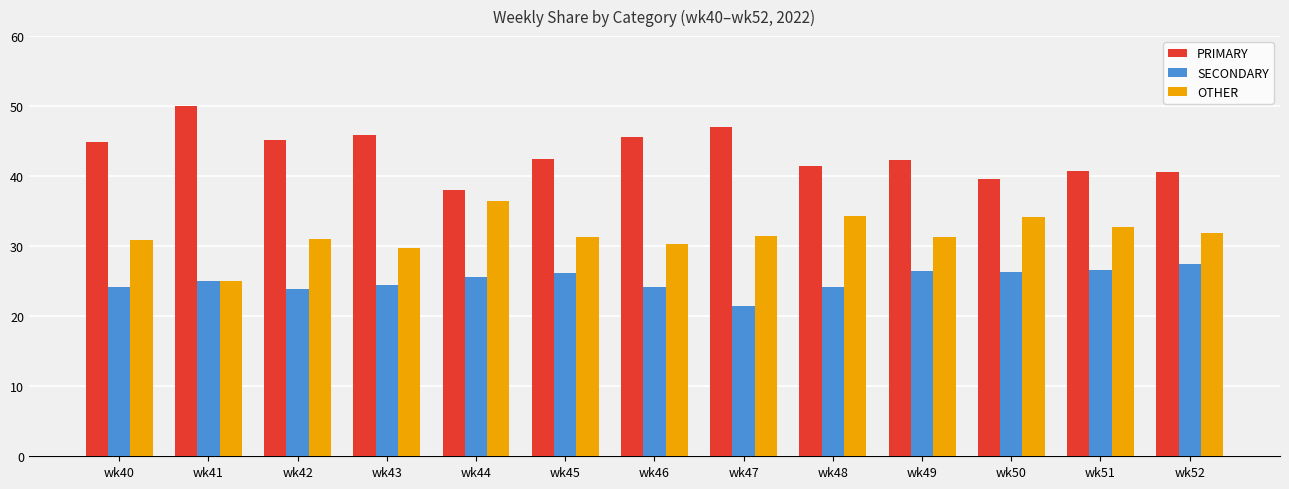

What is the spread (max minus min) of values at wk47?

25.7